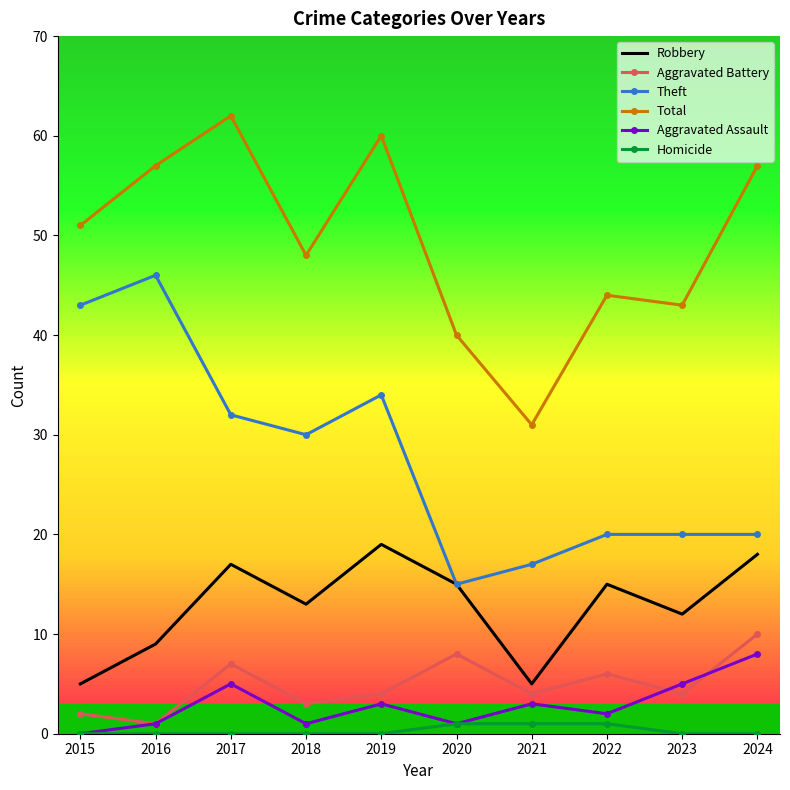

Between 2017 and 2021, which series saw the biggest shift?

Total